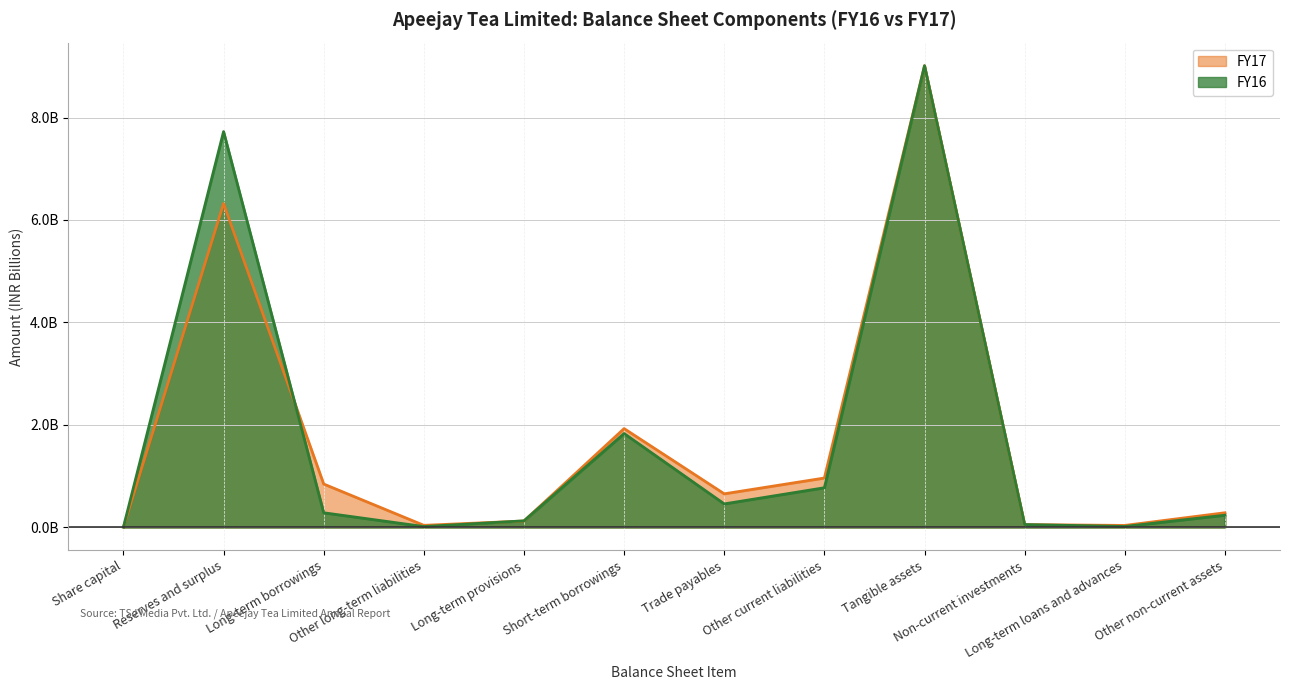

What is the label of the 8th point from the left?

Other current liabilities